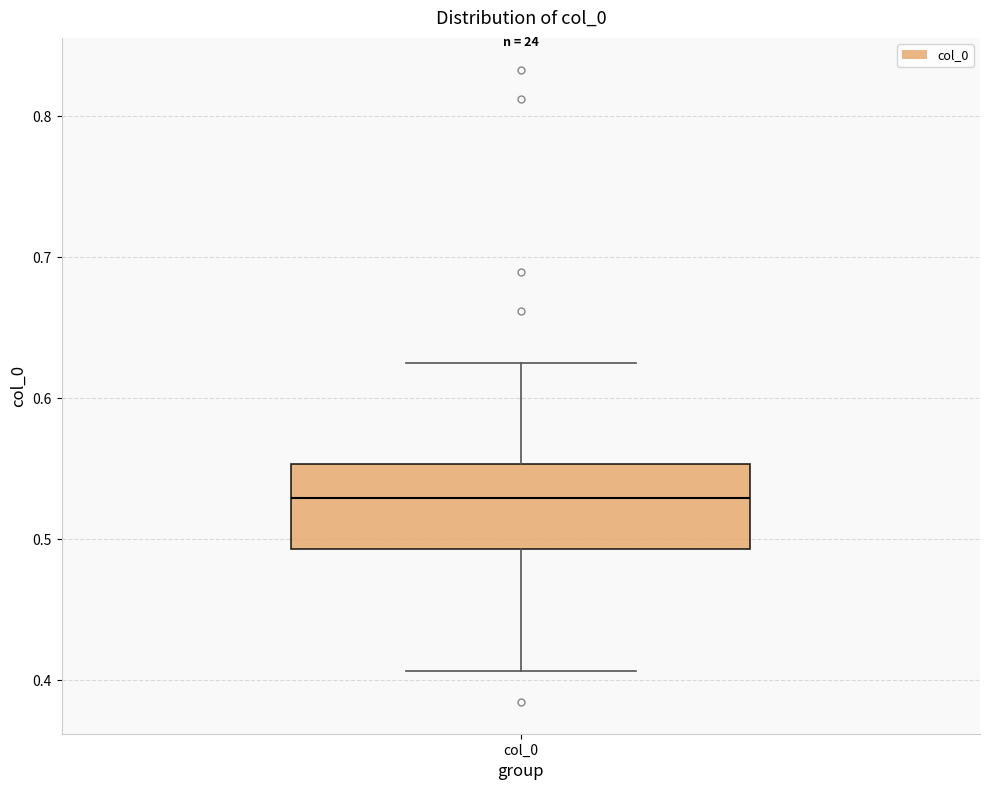

Transcribe this box plot: give where the median line is, the range the box spans, and where the two whiskers end, as read against the y-axis. The values are not printed on the chart, so give them approximately, as read against the axis.

median 0.53, box 0.49 to 0.55, whiskers 0.41 to 0.63